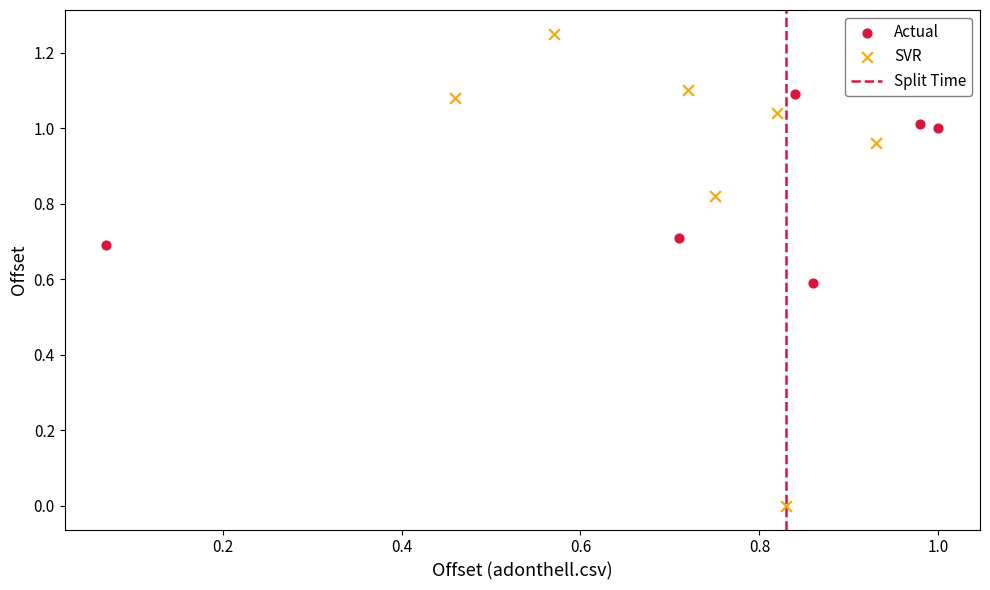

Which series contains the lowest Y value?

SVR